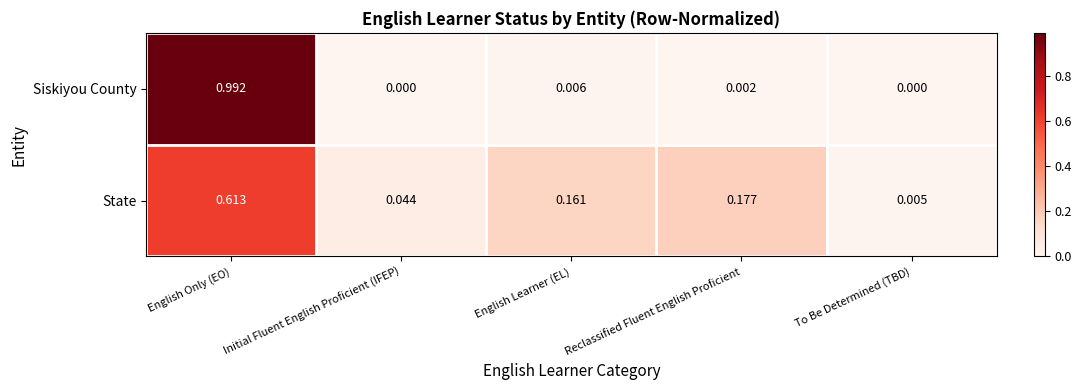

How many distinct data groups are displayed?

2